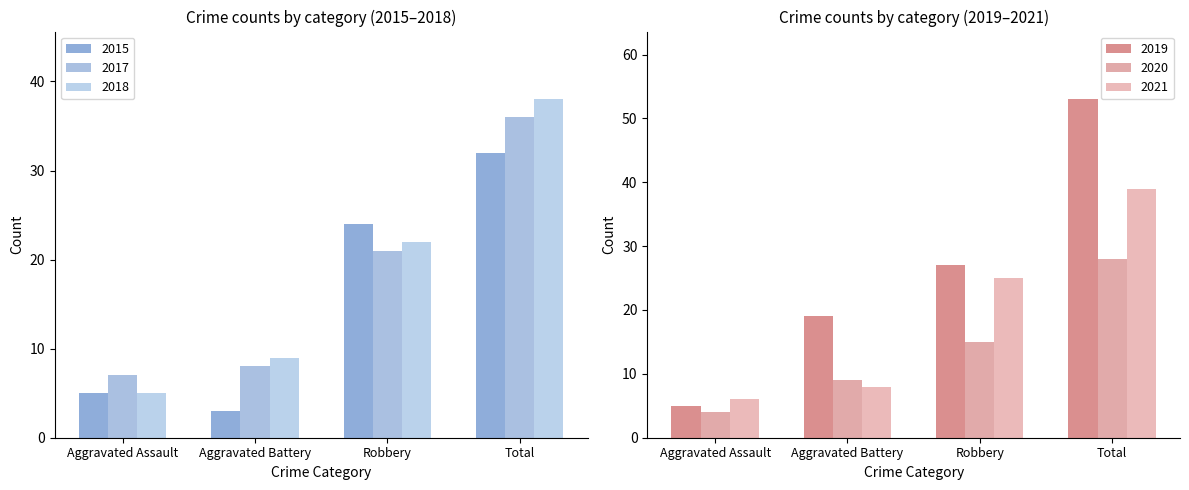

At Aggravated Assault, list the series in order from largest to smallest.

2017, 2021, 2015, 2018, 2019, 2020